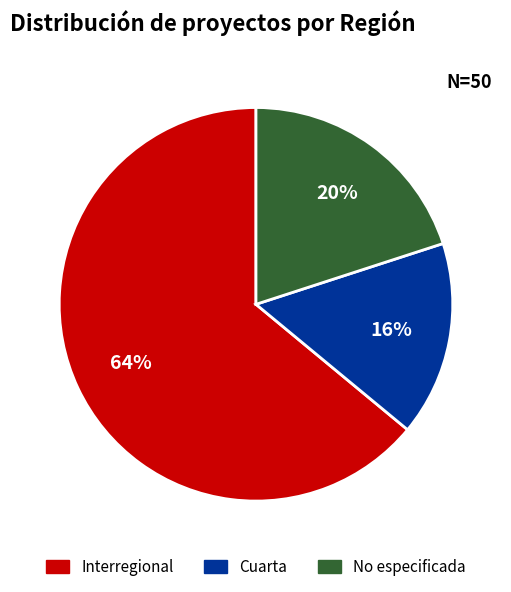

Is there a majority slice in this chart?

Yes